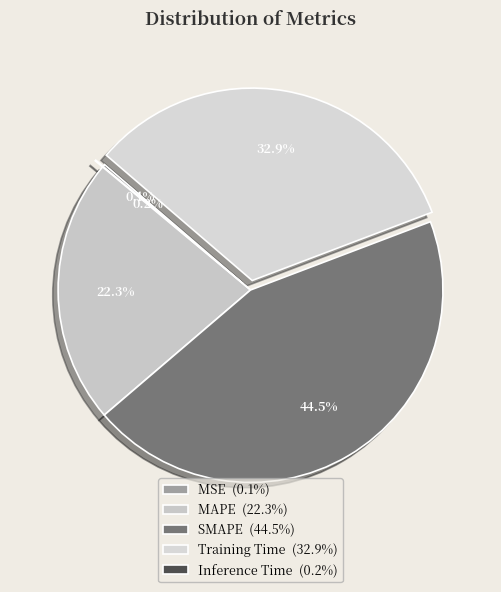

Does Inference Time represent more than half of the total?

No